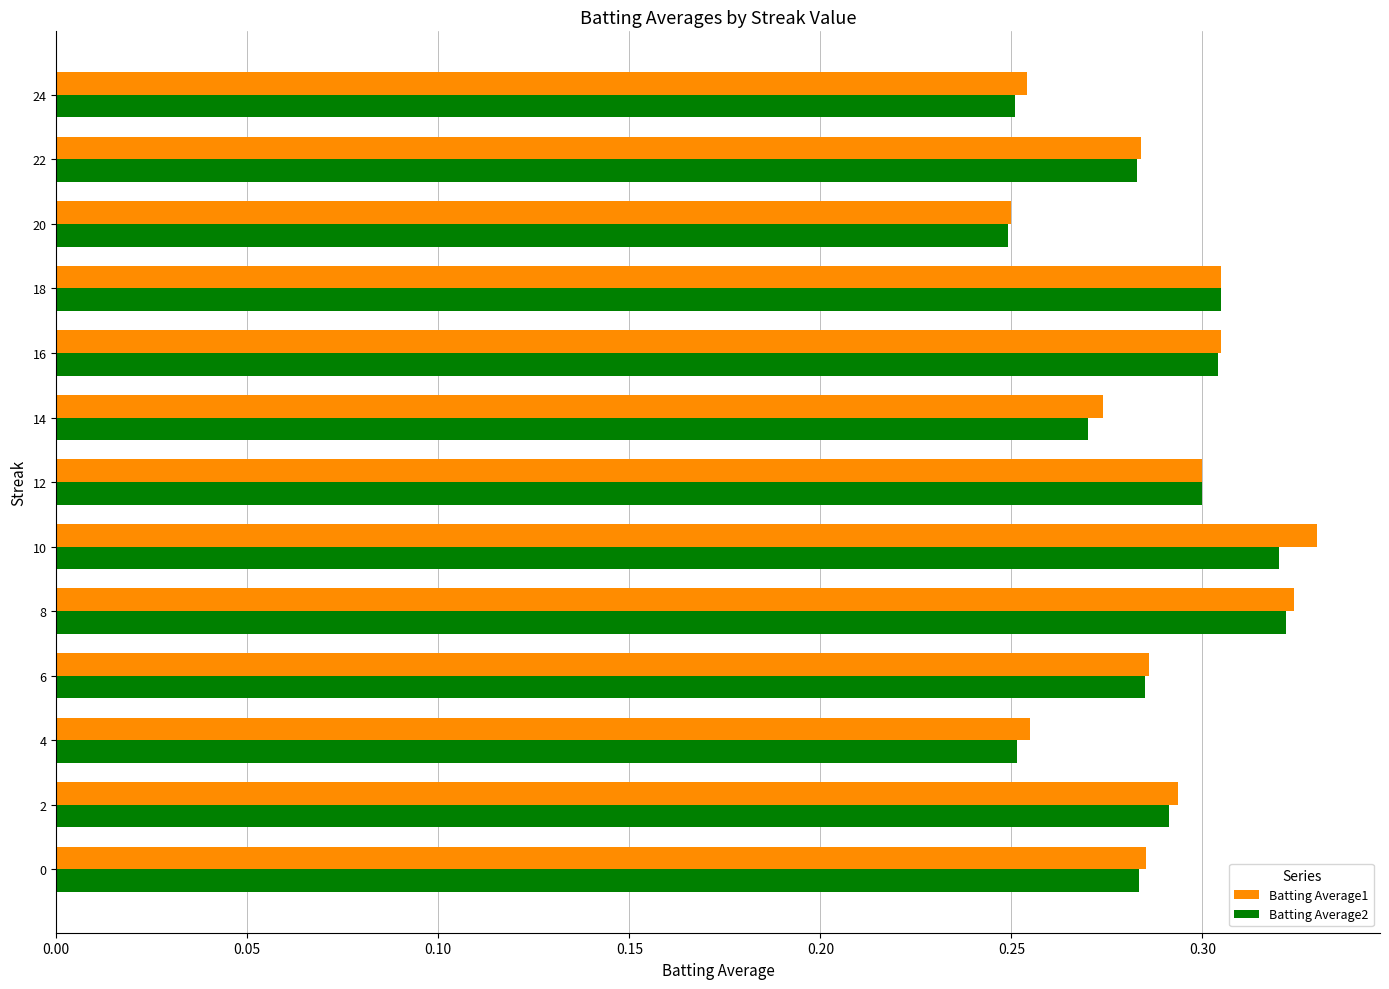

What is the sum of all Batting Average2 values?

3.7